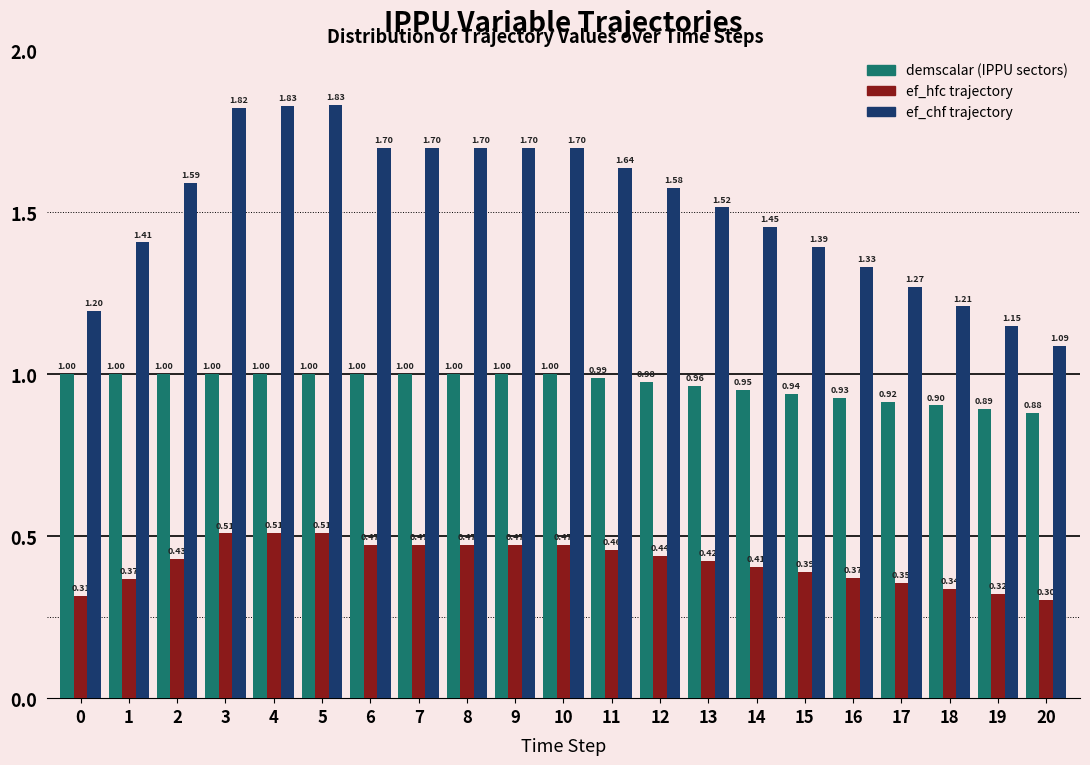

What is the spread (max minus min) of values at 9?

1.2